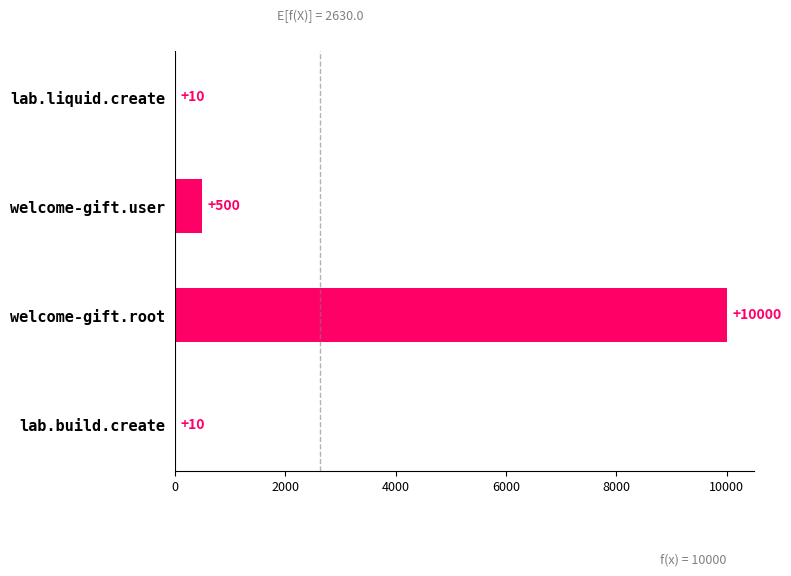

Reading top to bottom, transcribe all the data shown in this chart.

lab.liquid.create=10	welcome-gift.user=500	welcome-gift.root=10000	lab.build.create=10